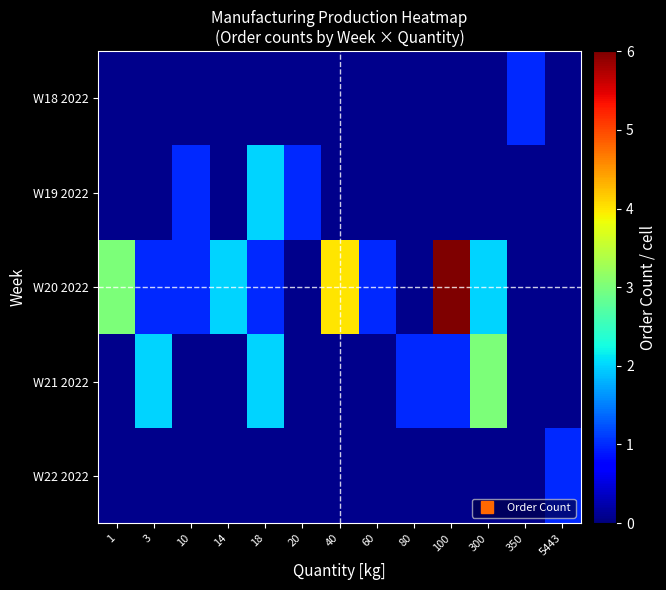

What is the spread (max minus min) of values at 300?

3